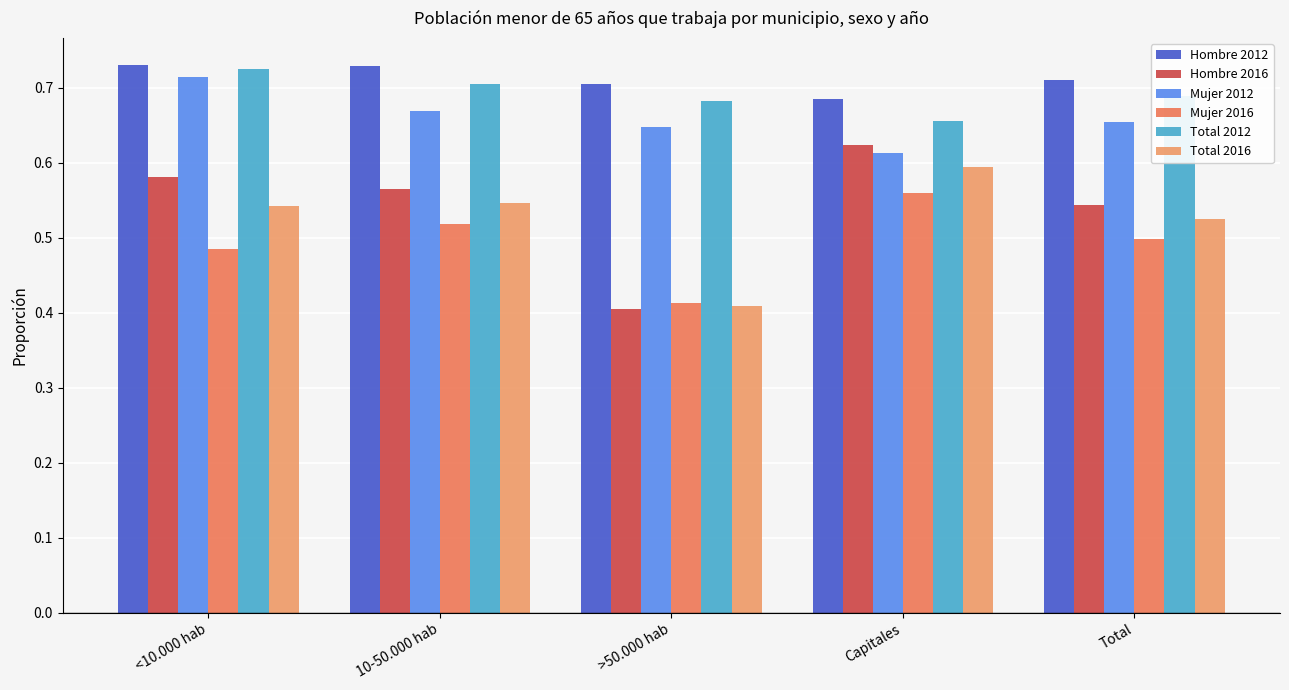

Is the value of Hombre 2012 at 10-50.000 hab greater than the value of Mujer 2012 at Total?

Yes